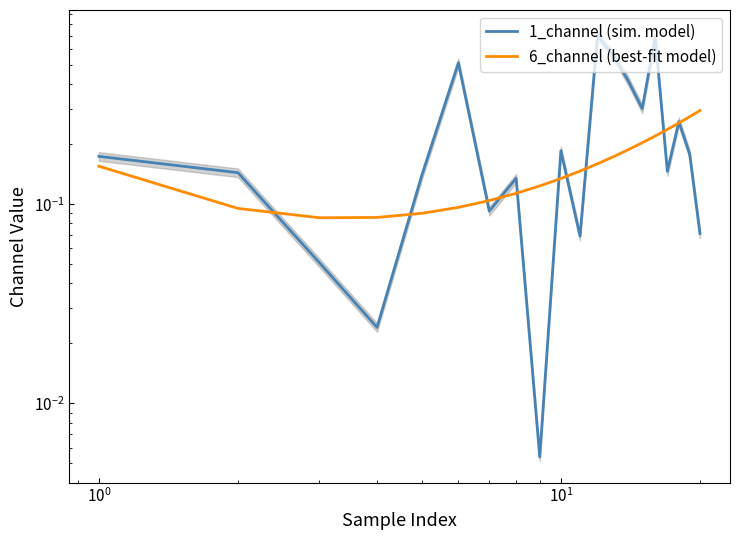

Rank the series by their maximum value, from lowest to highest.

6_channel (best-fit model), 1_channel (sim. model)